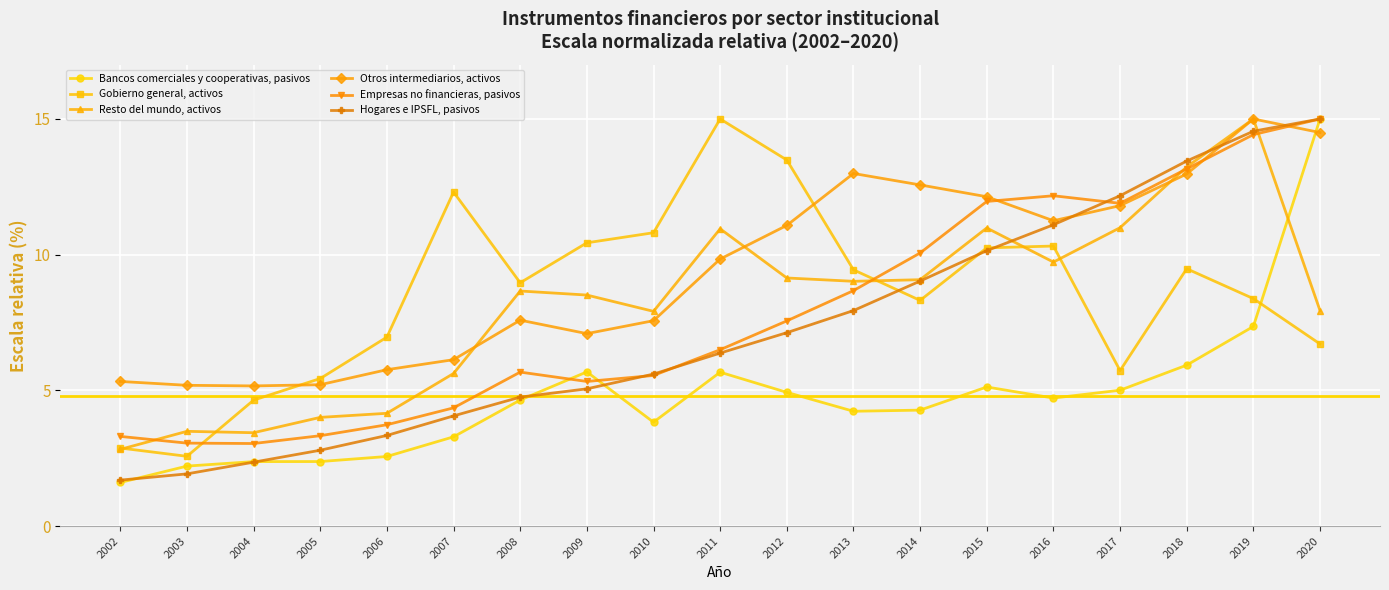

True or false: Hogares e IPSFL, pasivos and Resto del mundo, activos cross at least once.

True